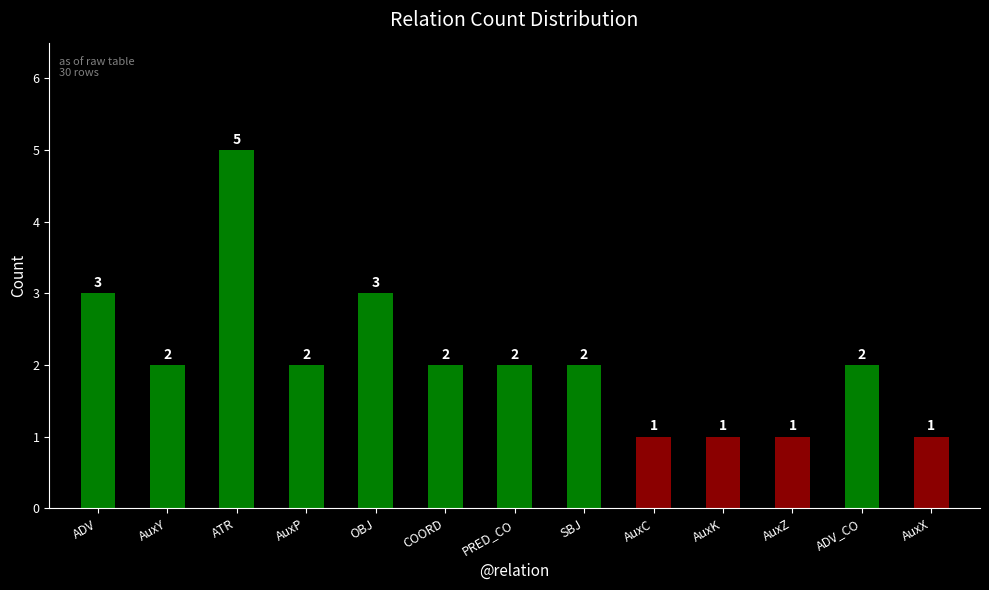

Reading left to right, transcribe all the data shown in this chart.

3	2	5	2	3	2	2	2	1	1	1	2	1